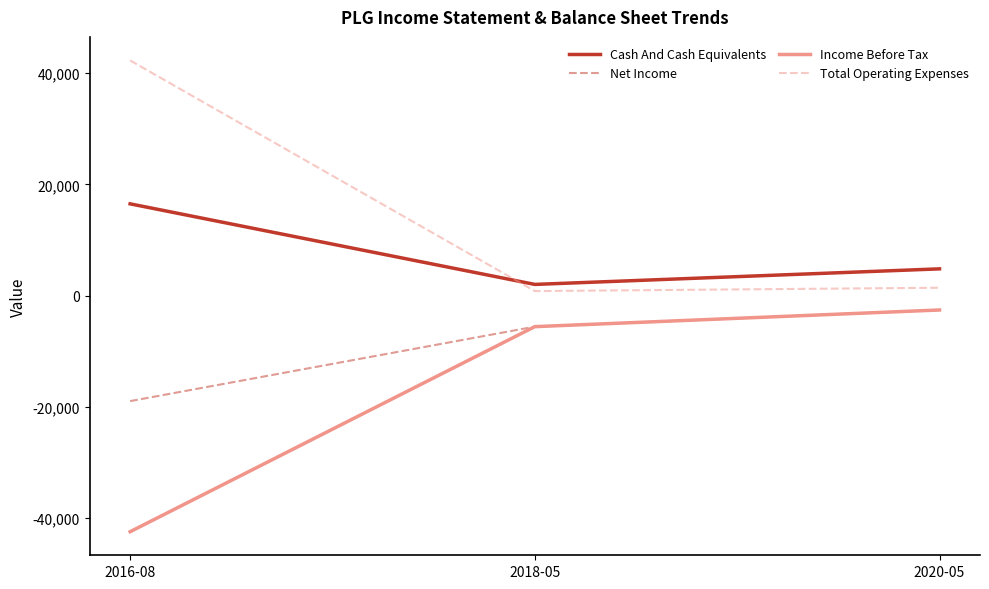

At how many categories does at least one series exceed 38042?

1